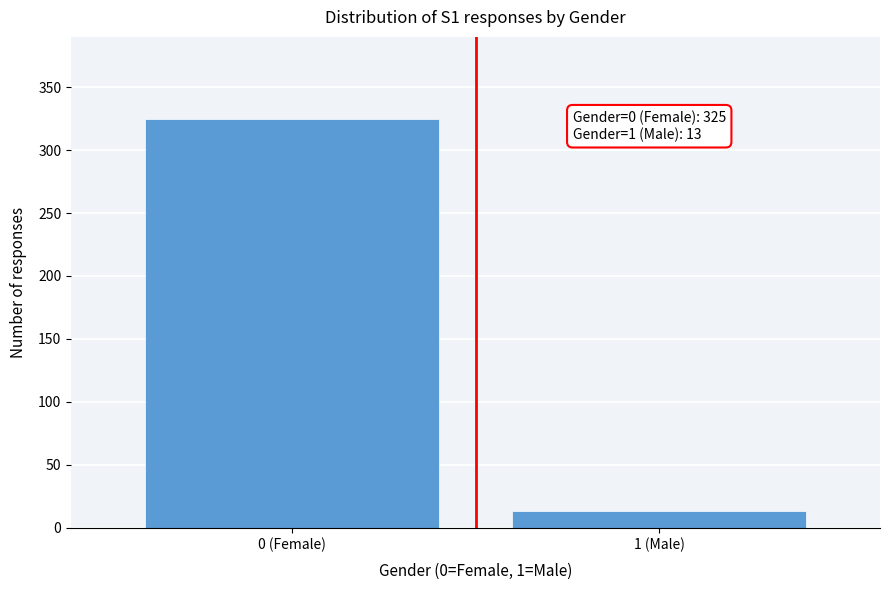

Reading right to left, list all the values displayed in this chart.

1 (Male)=13	0 (Female)=325